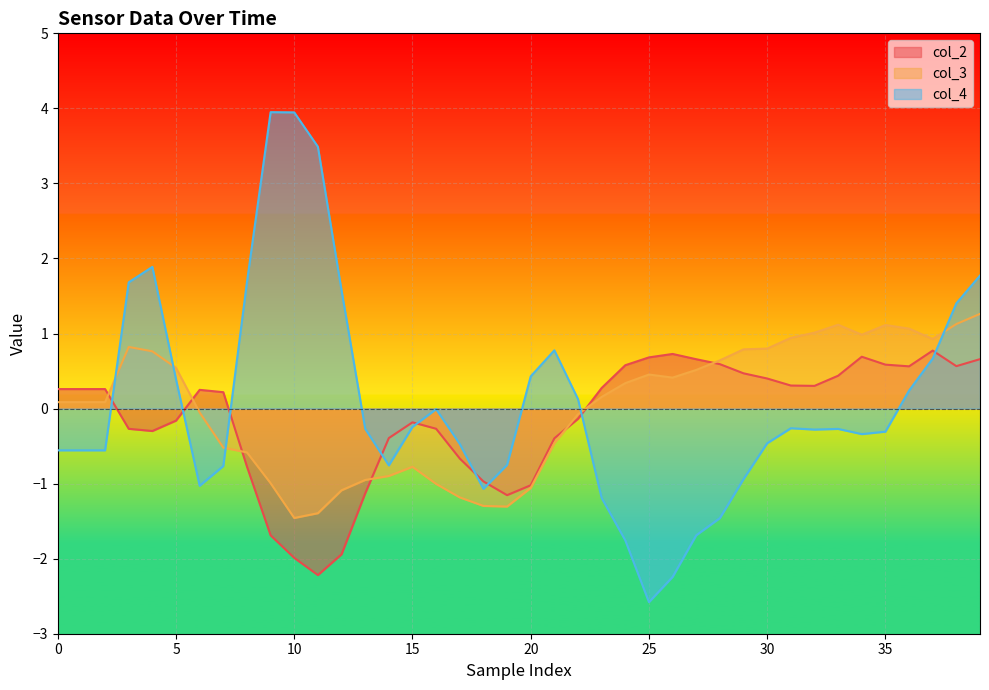

How many categories are shown in the chart?

40